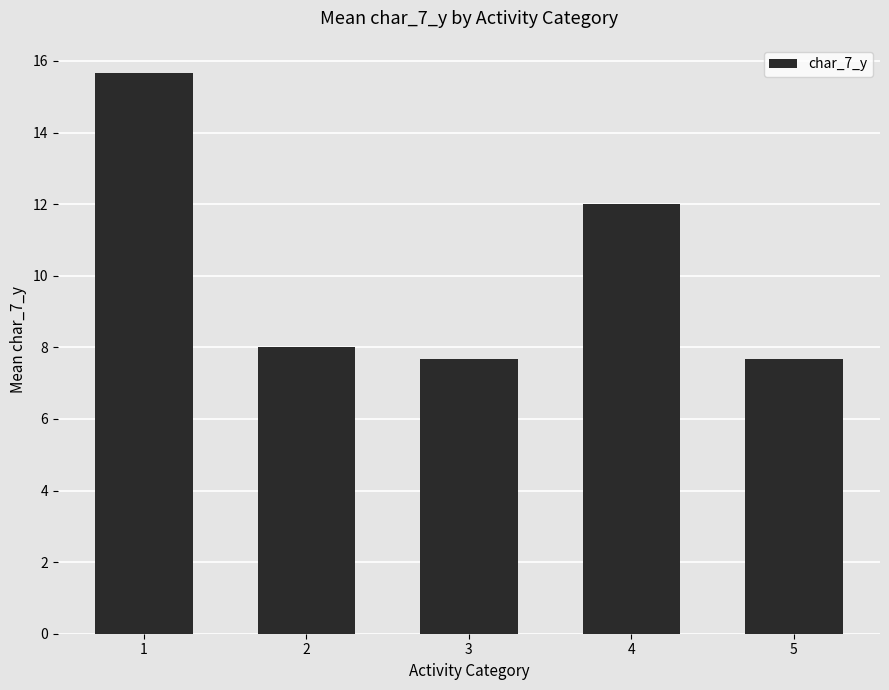

What is the ratio of the value at 3 to the value at 5?

1.0